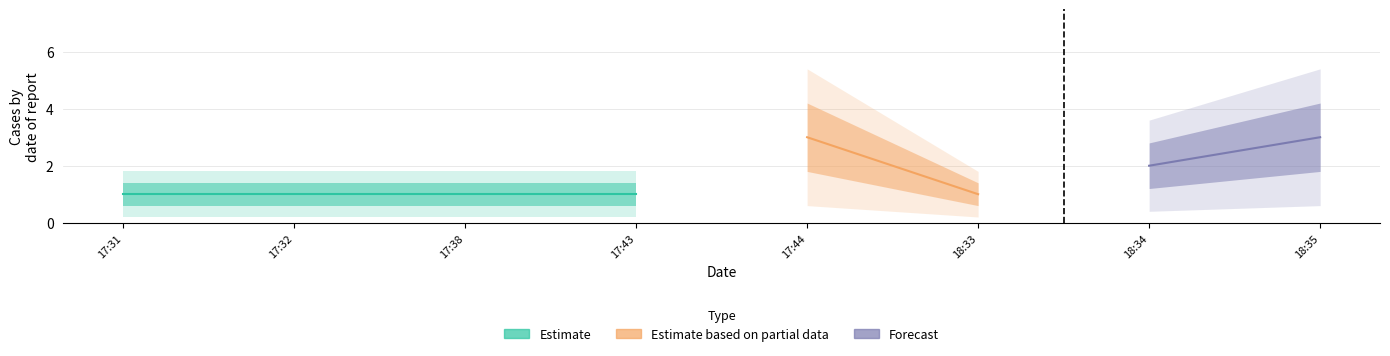

Count the values in the range 1 to 3.

8